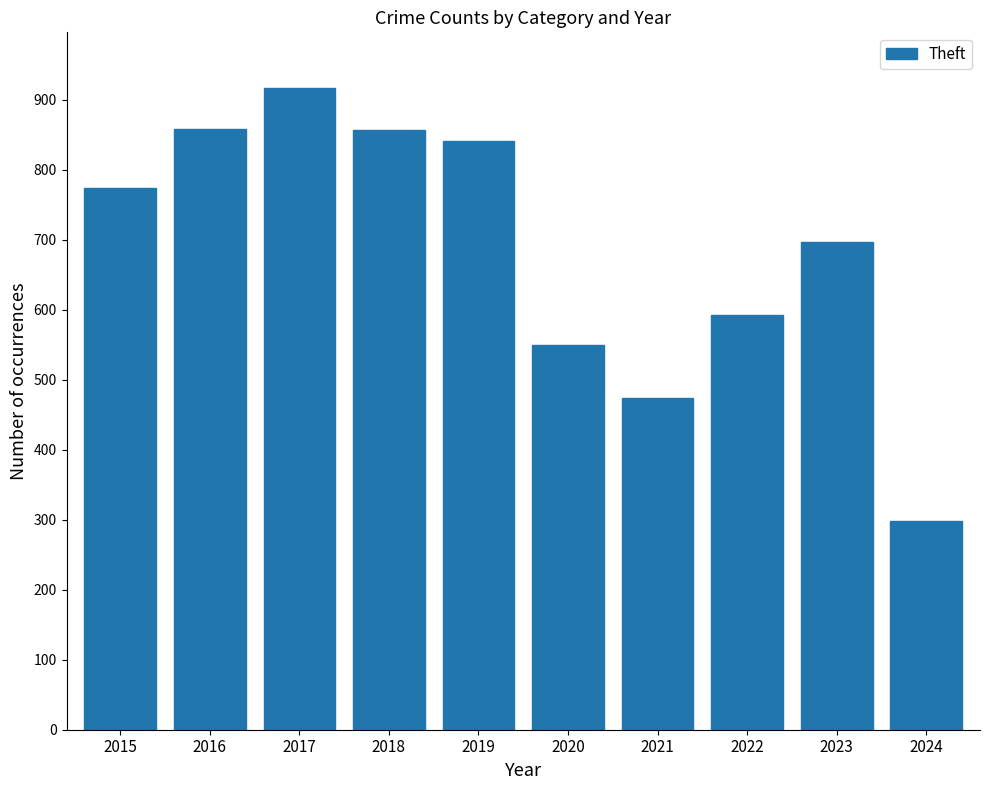

Count the number of categories in the chart.

10